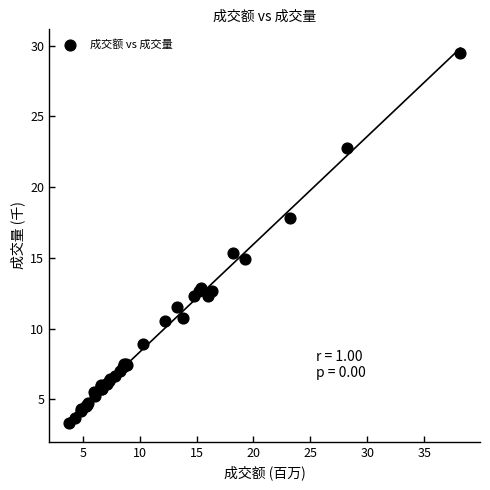

What Y value in the scatter plot is closest to 16?

15.3